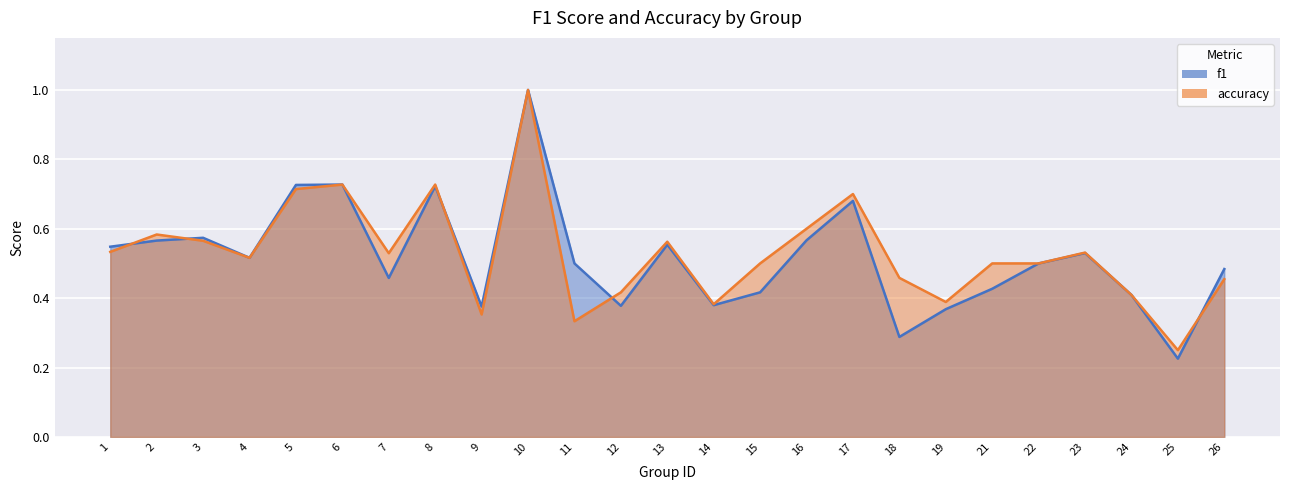

Count the f1 values in the range 0 to 1.

25